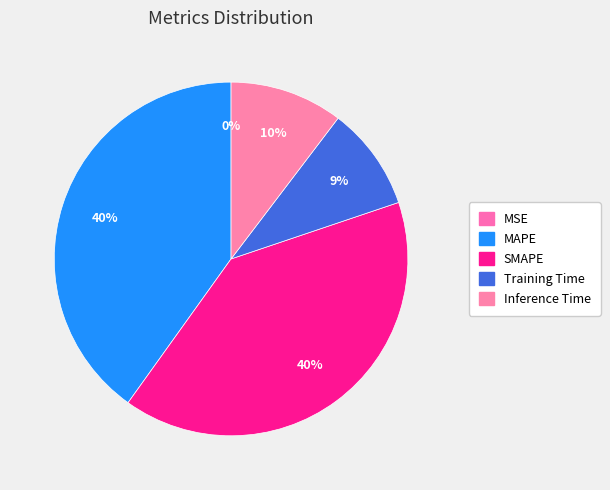

The SMAPE slice represents 40% of the pie. True or false?

True